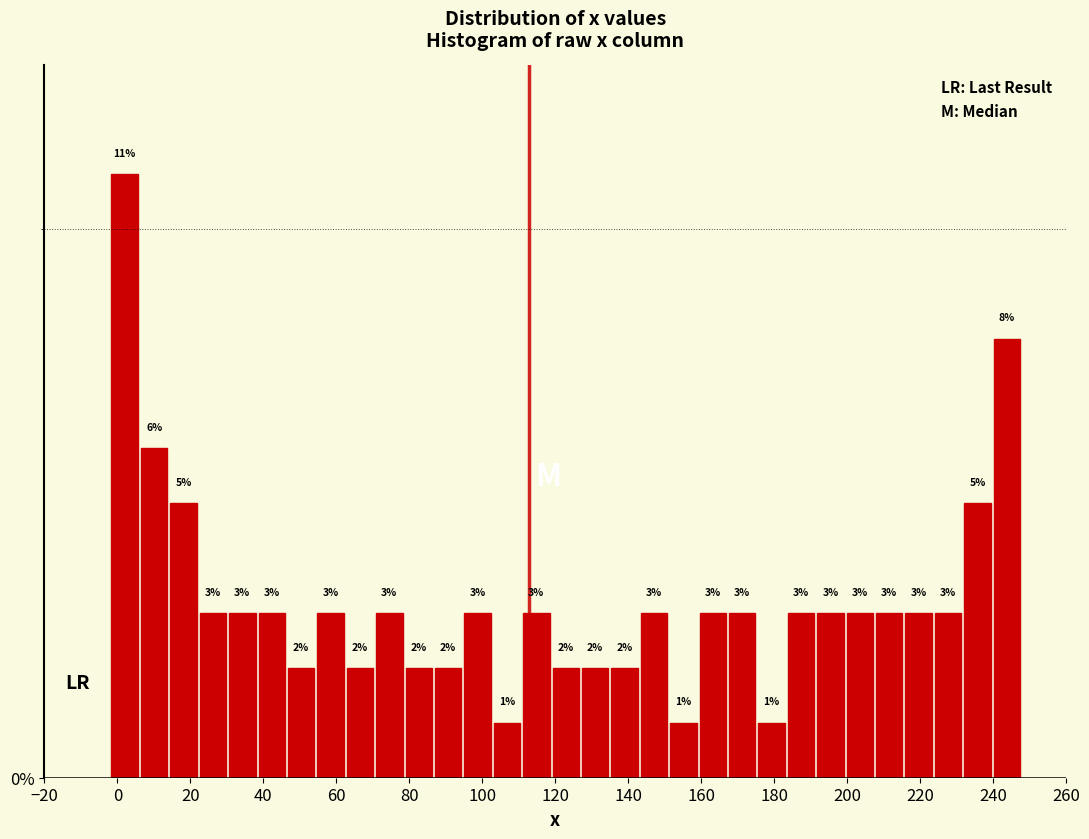

Reading left to right, transcribe this chart: for each bar, give the range it covers on the x-axis and its height. The bar edges are not printed on the chart, so give them approximately, as read against the axis.

-2 to 6: 11
6 to 14: 6
14 to 22: 5
22 to 30: 3
30 to 38: 3
38 to 46: 3
46 to 54: 2
54 to 62: 3
62 to 70: 2
70 to 78: 3
78 to 86: 2
86 to 94: 2
94 to 102: 3
102 to 110: 1
110 to 118: 3
118 to 126: 2
126 to 134: 2
134 to 144: 2
144 to 152: 3
152 to 160: 1
160 to 168: 3
168 to 176: 3
176 to 184: 1
184 to 192: 3
192 to 200: 3
200 to 208: 3
208 to 216: 3
216 to 224: 3
224 to 232: 3
232 to 240: 5
240 to 248: 8